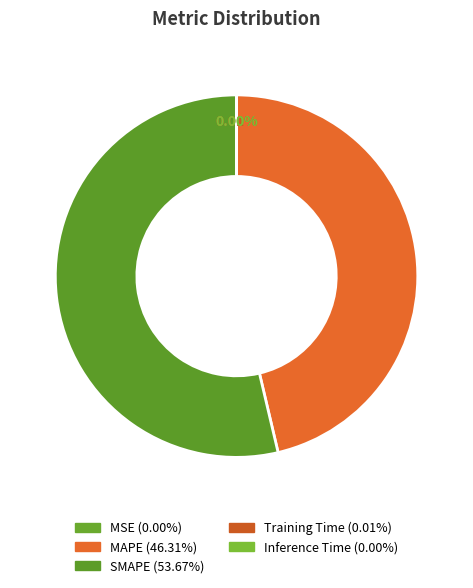

What portion of the pie excludes Training Time?

100.0%